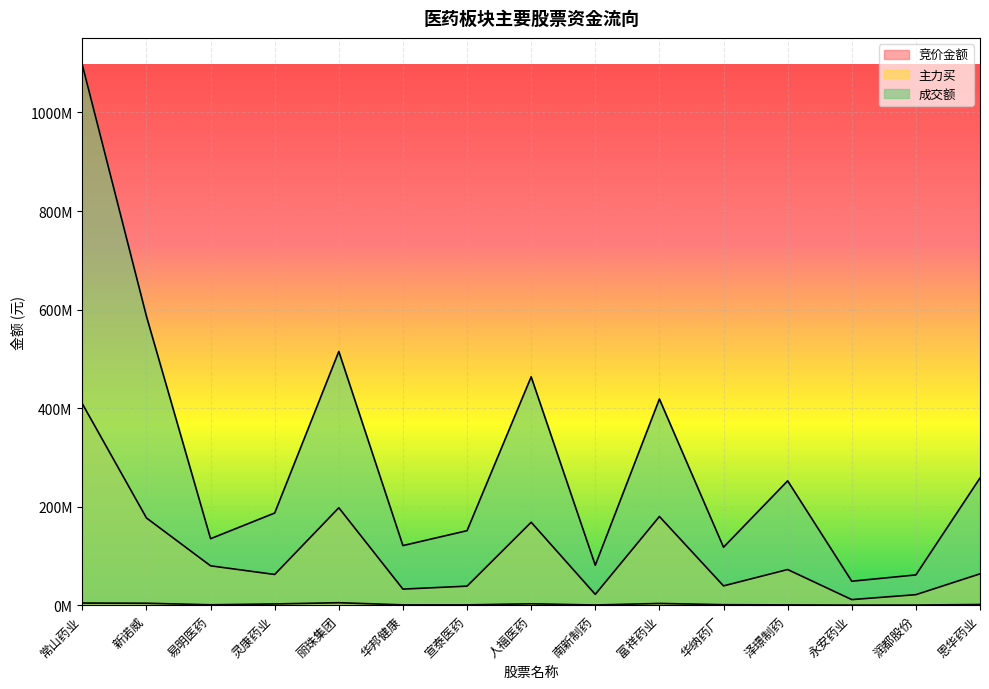

Rank the series by their maximum value, from lowest to highest.

竞价金额, 主力买, 成交额